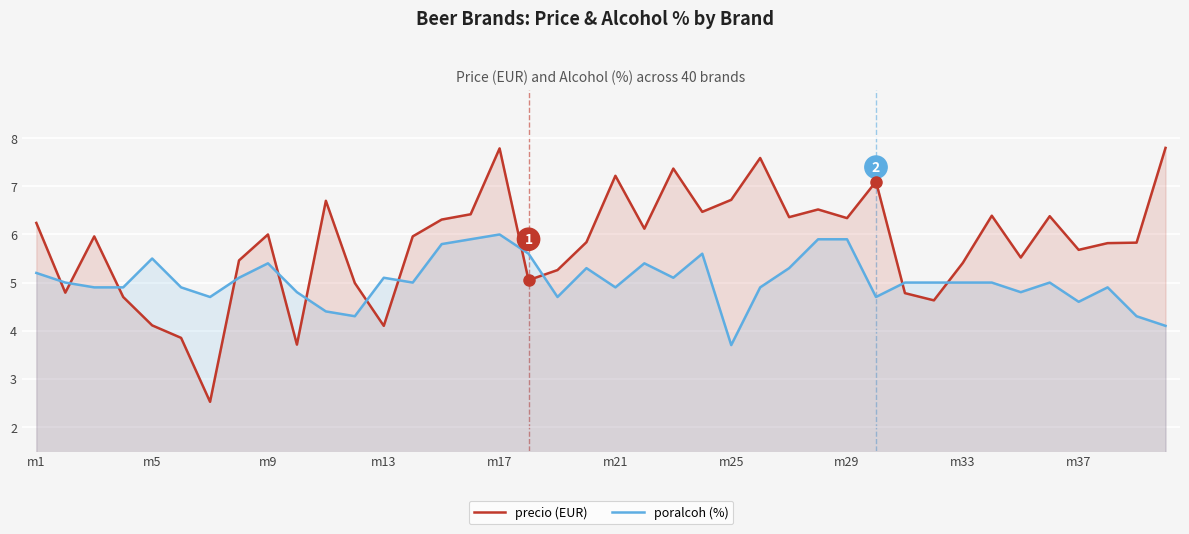

How many times do poralcoh (%) and precio (EUR) cross each other?

12